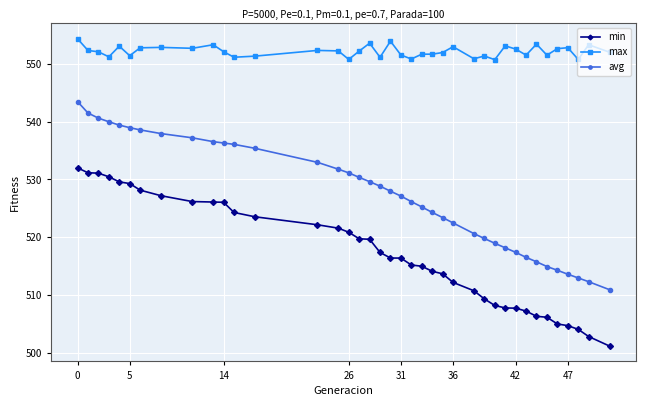

Which series has the largest range (max minus min)?

avg